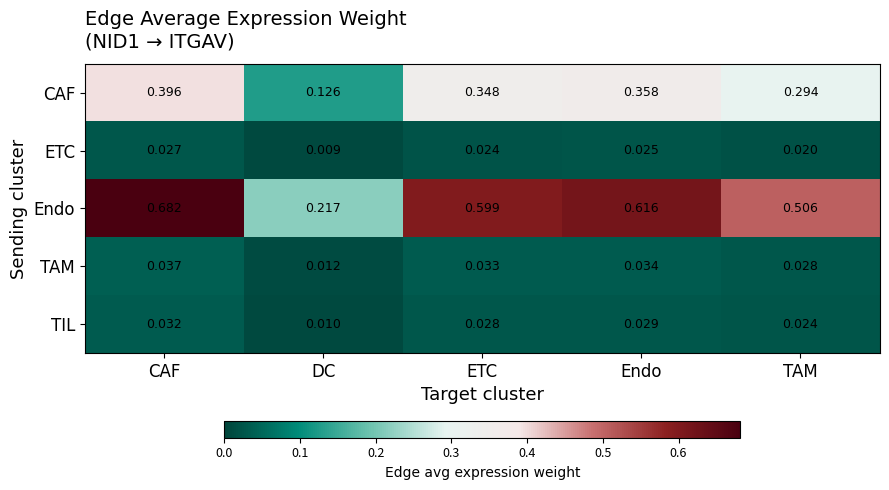

Rank the series at ETC from highest to lowest value.

Endo, CAF, TAM, TIL, ETC